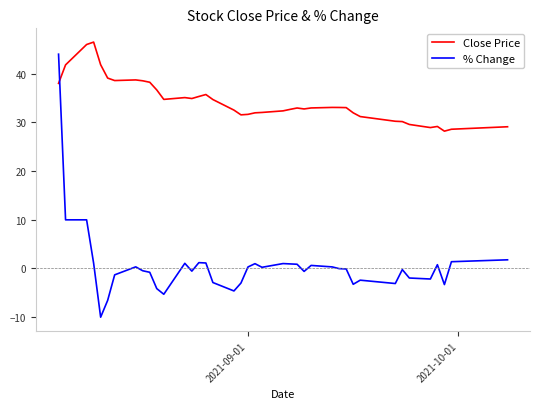

Does the chart display data point markers on the line(s)?

No